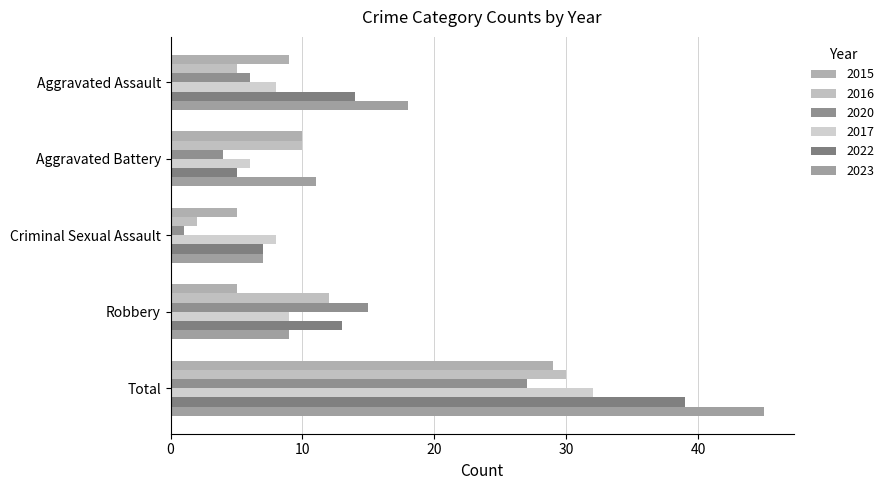

What position from the left is Robbery?

4